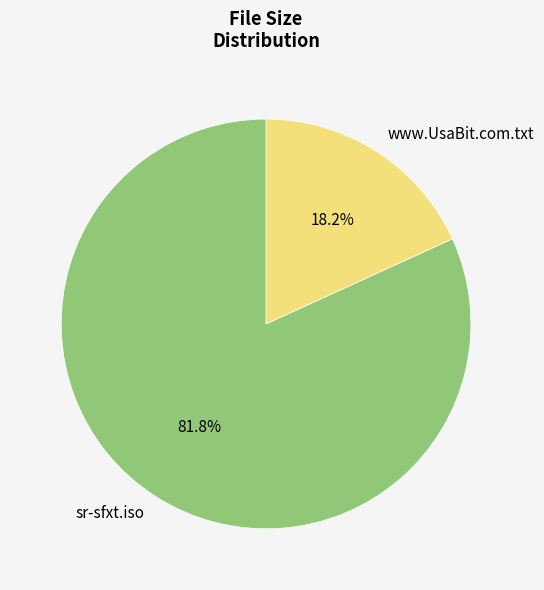

Do www.UsaBit.com.txt and sr-sfxt.iso together represent more than half of the pie?

Yes